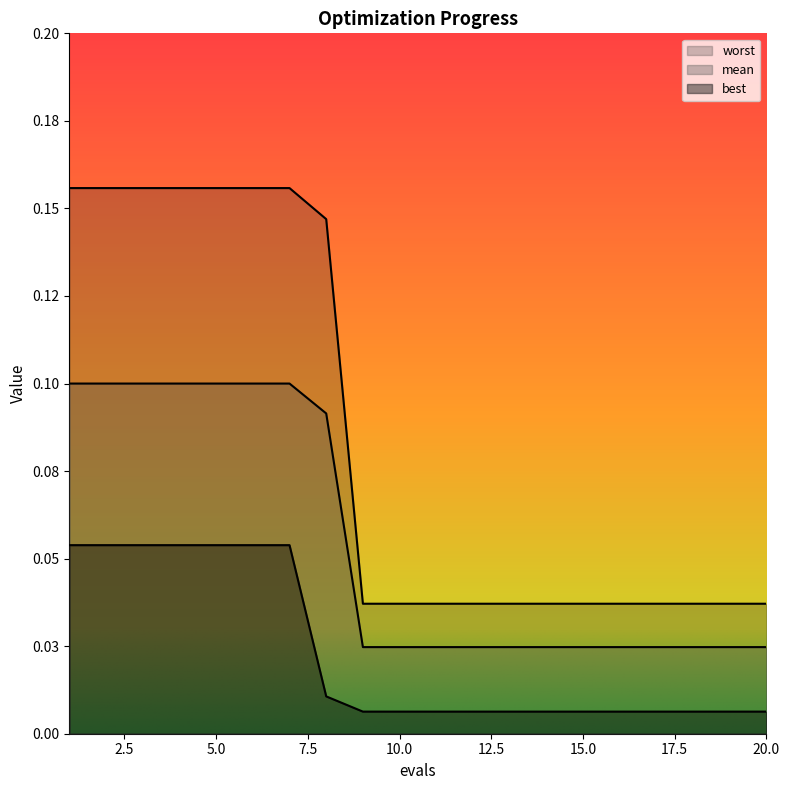

True or false: best and mean cross at least once.

False